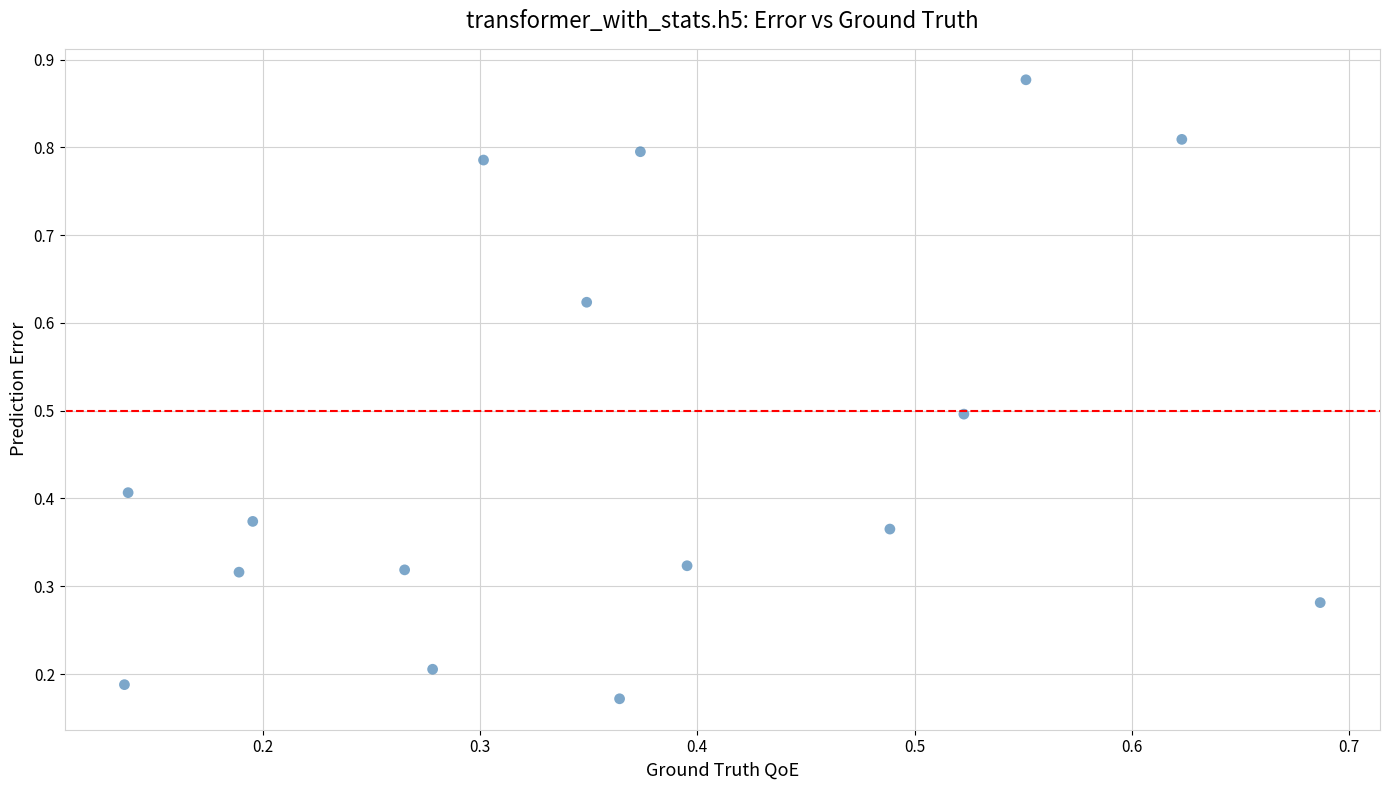

How many points are shown in the scatter plot?

16